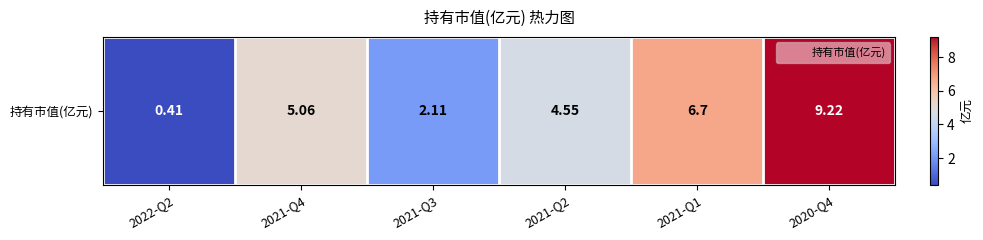

What value does the data have at 2021-Q4?

5.1